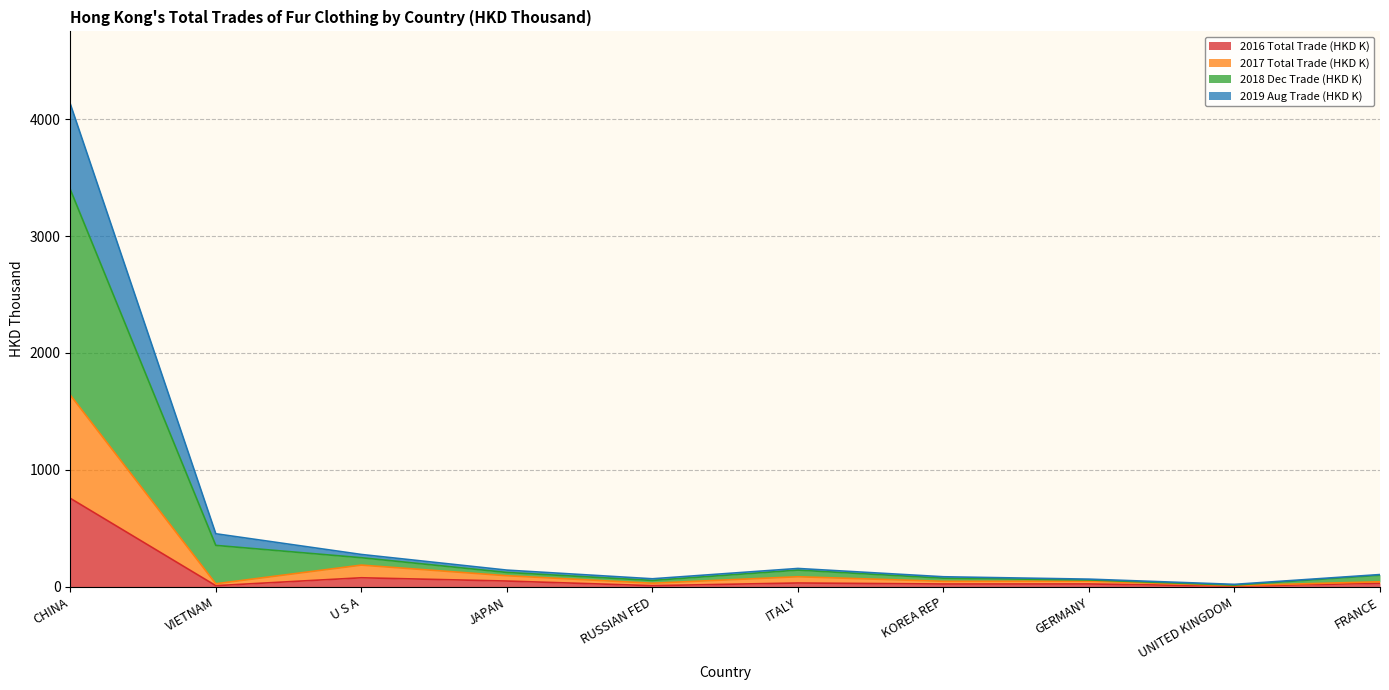

At which label does 2016 Total Trade (HKD K) reach its peak?

CHINA